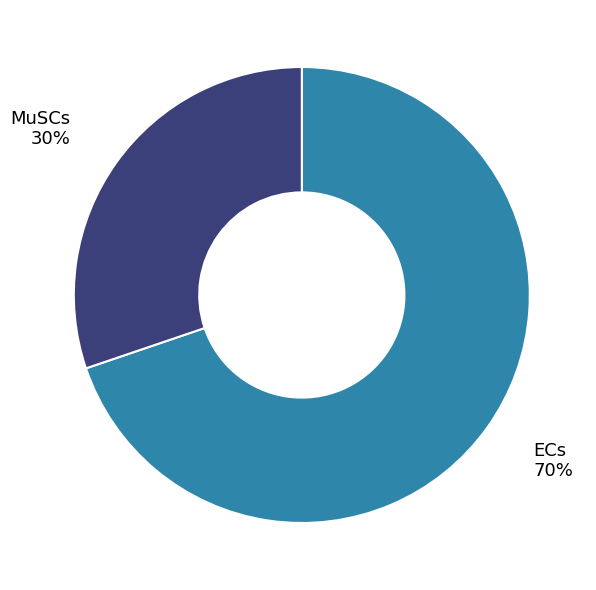

To the nearest percent, what is the difference between the MuSCs and ECs slice percentages?

40%